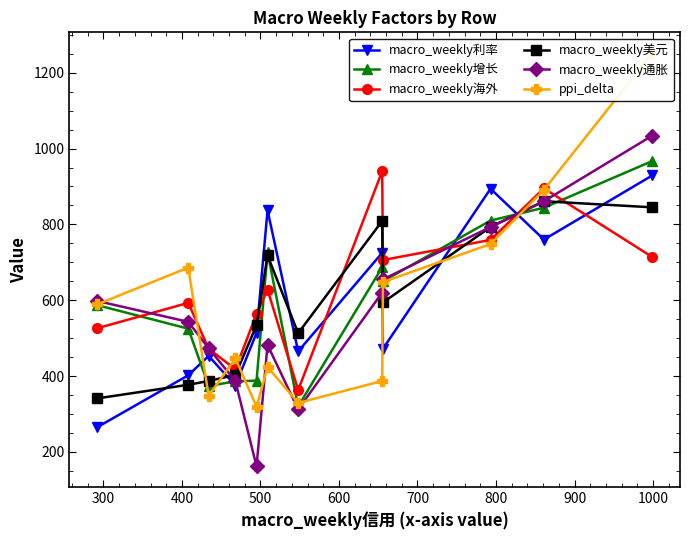

True or false: macro_weekly利率 has more than 1 interior local peaks.

True